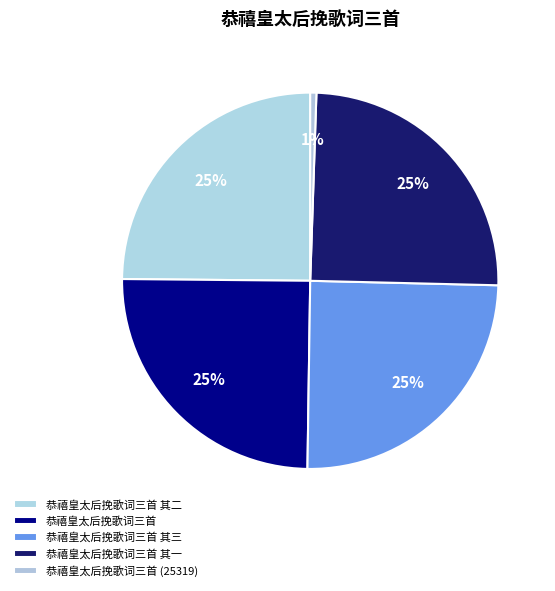

What percentage is the 恭禧皇太后挽歌词三首 (25319) slice, to the nearest percent?

1%